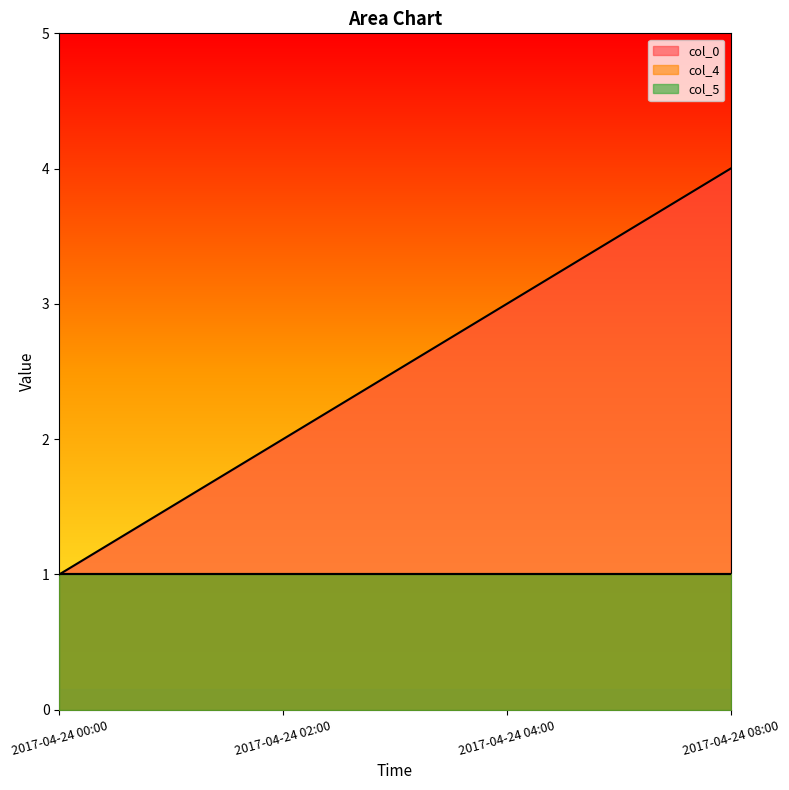

What is the spread (max minus min) of values at 2017-04-24 04:00?

2